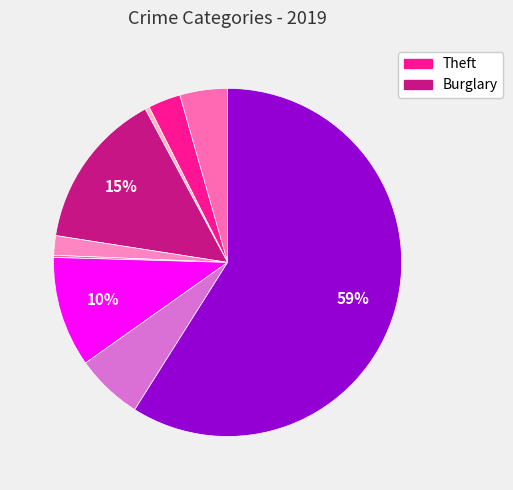

How many slices are in this pie chart?

9